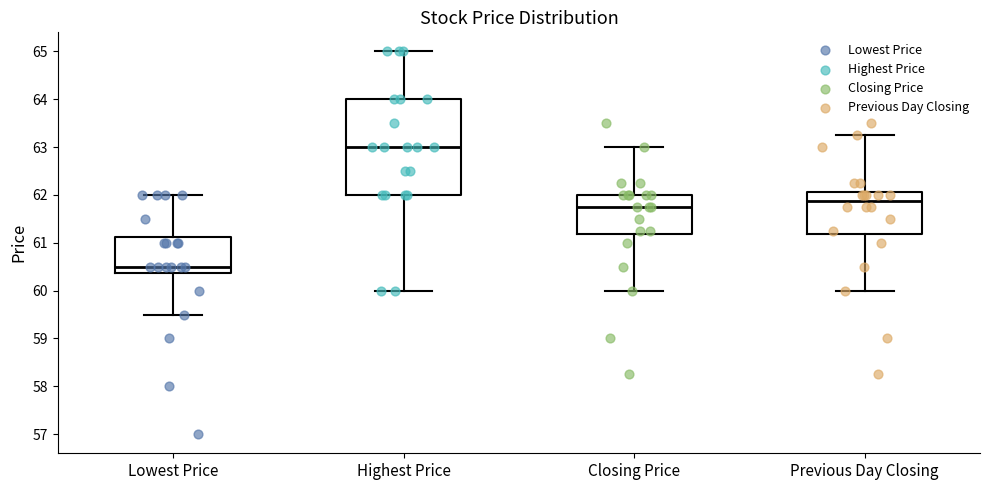

Reading left to right, transcribe this box plot: for each box, give where its median line is, the range the box spans, and where its two whiskers end, as read against the y-axis. The values are not printed on the chart, so give them approximately, as read against the axis.

Lowest Price: median 60.5, box 60.4 to 61.1, whiskers 59.5 to 62.0
Highest Price: median 63.0, box 62.0 to 64.0, whiskers 60.0 to 65.0
Closing Price: median 61.8, box 61.2 to 62.0, whiskers 60.0 to 63.0
Previous Day Closing: median 61.9, box 61.2 to 62.1, whiskers 60.0 to 63.3